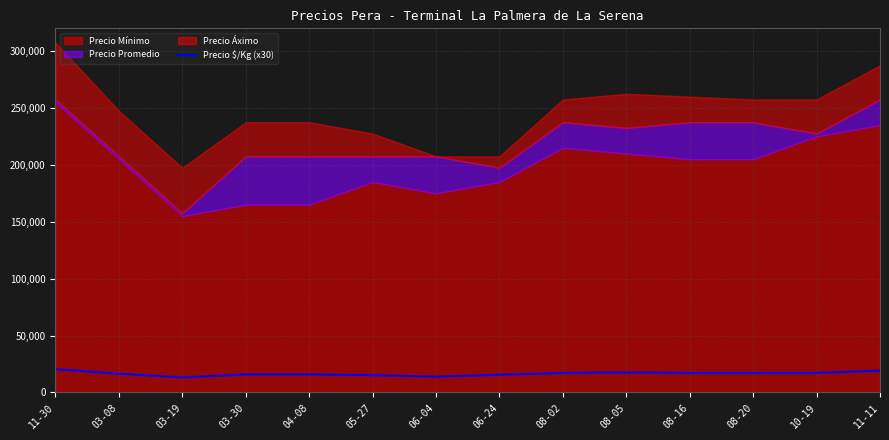

What is the change in value from 03-19 to 06-24?

+2400